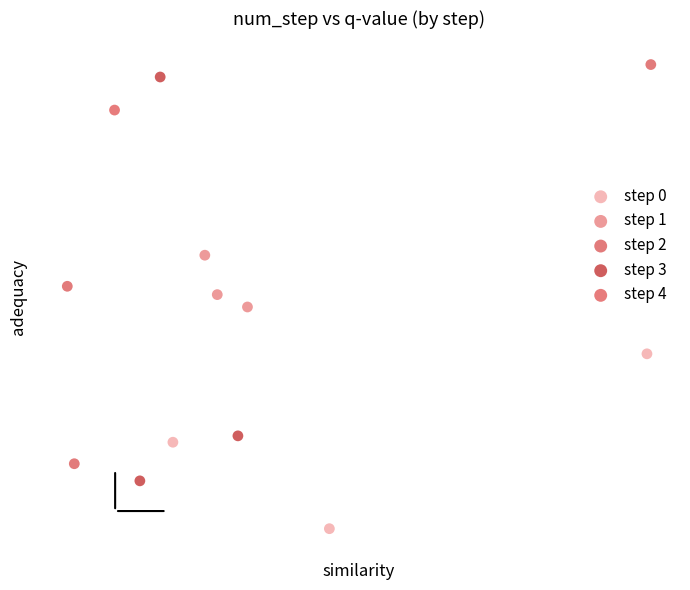

What are all the series names shown in the legend?

step 0, step 1, step 2, step 3, step 4